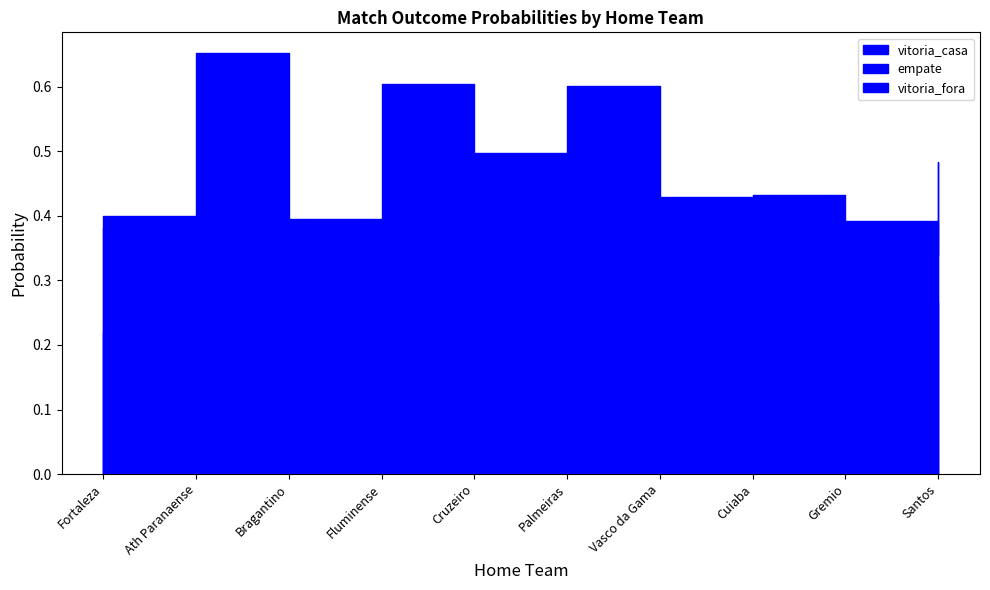

The empate series shows 0.3 at Gremio. True or false?

True